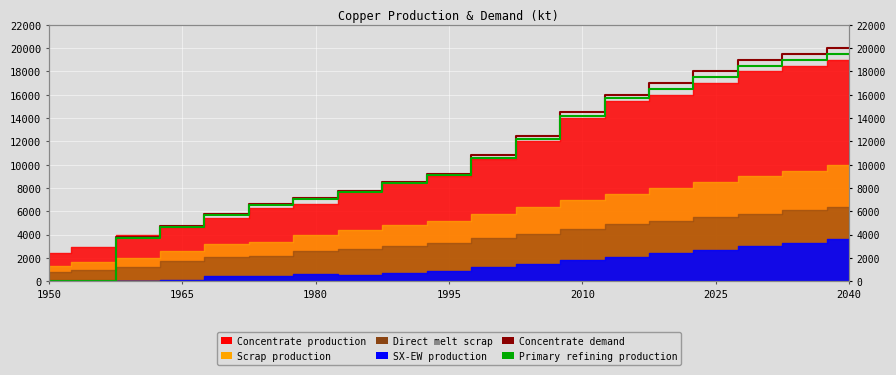

Where is Concentrate demand nearest to the value 10000?

1995